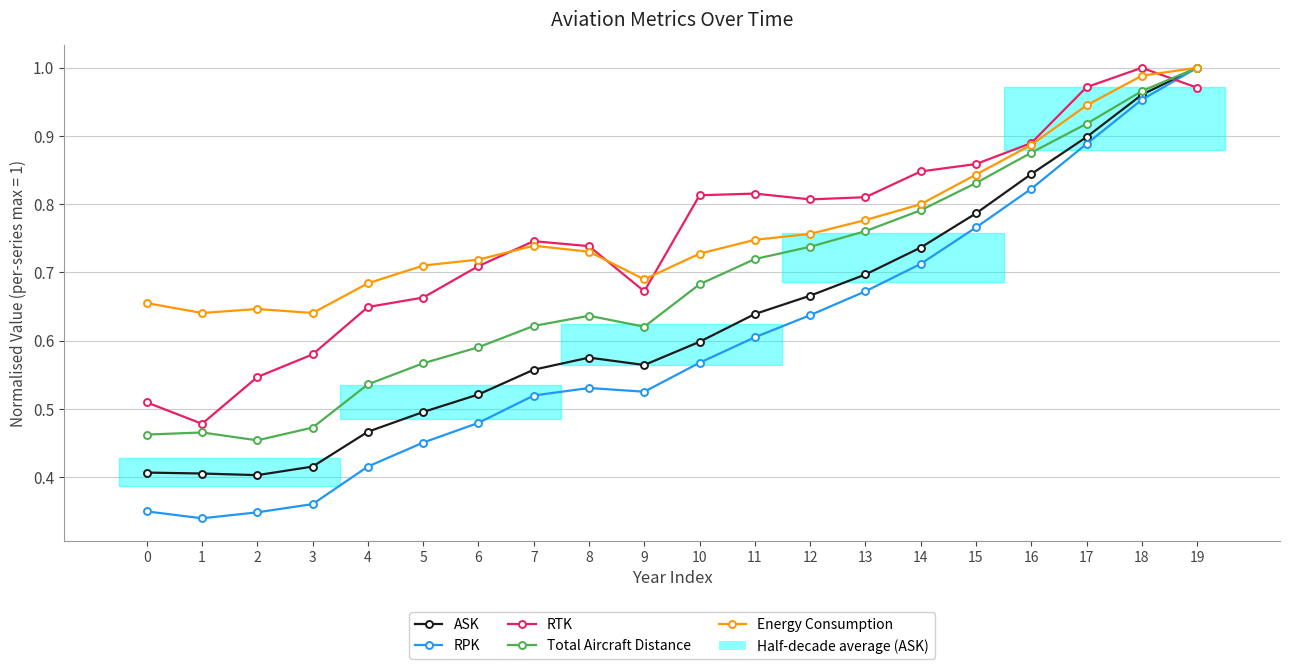

True or false: RPK has a value of 0.1 at 1.

False